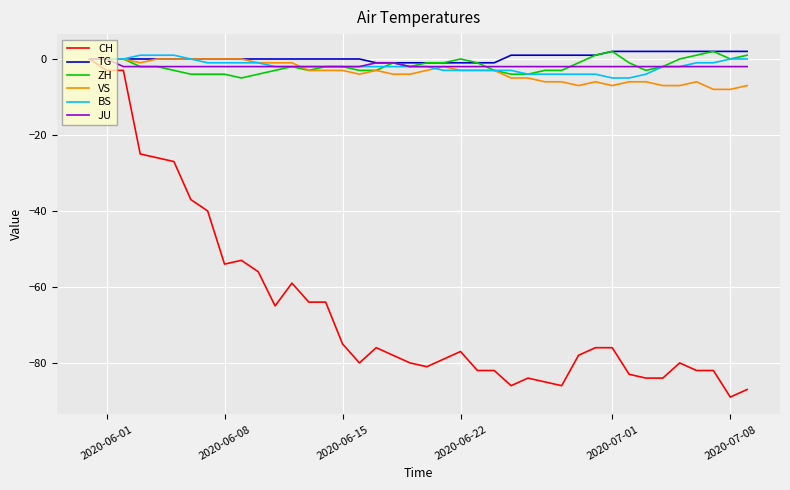

What is the smallest value displayed?

-89